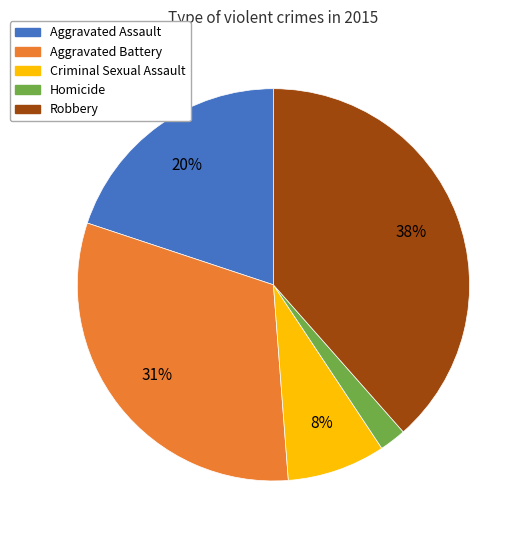

Rank the categories by value from highest to lowest.

Robbery, Aggravated Battery, Aggravated Assault, Criminal Sexual Assault, Homicide